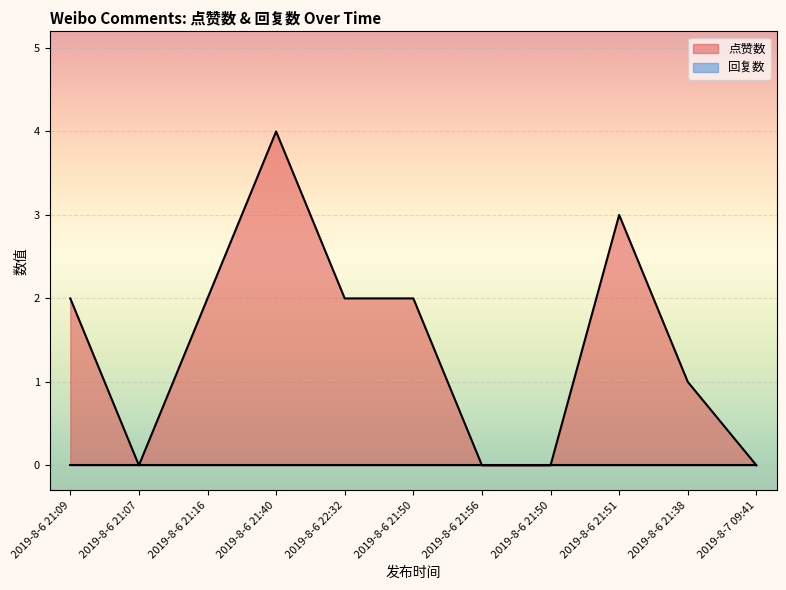

At which category does the chart reach its peak across all series?

2019-8-6 21:40